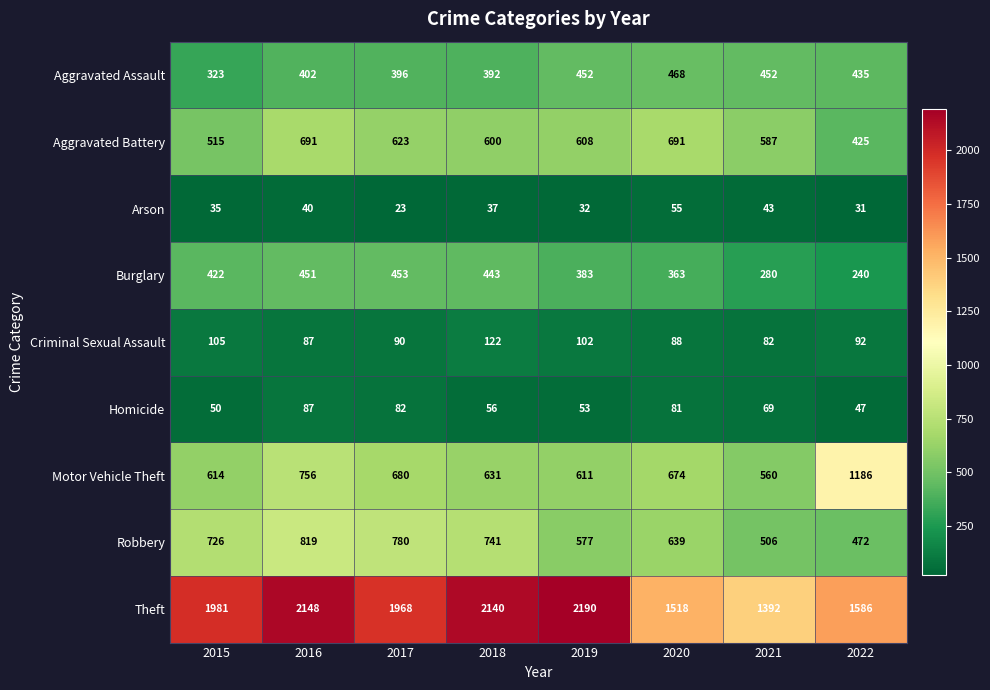

Which series has the largest range (max minus min)?

Theft